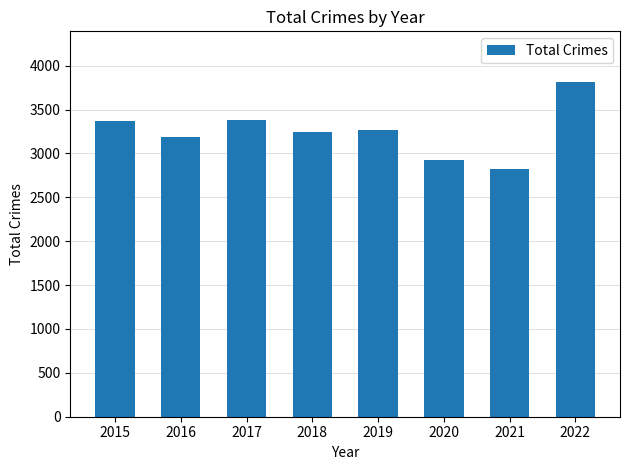

Read the value at 2019, to the nearest 50.

3250